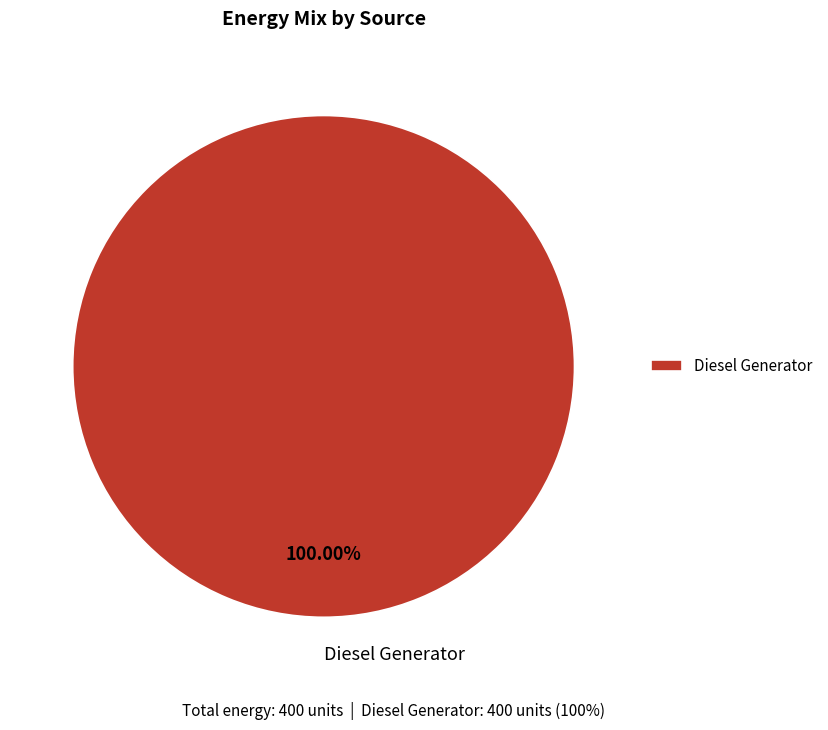

Rank the categories by value from lowest to highest.

Diesel Generator